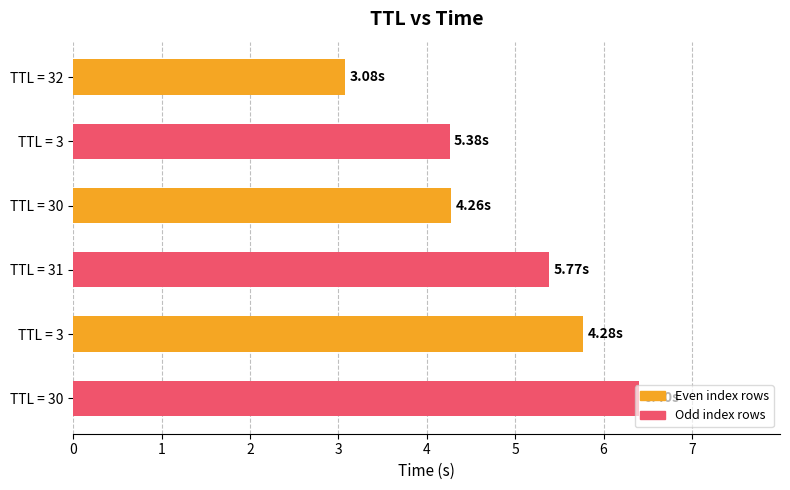

At which category is the sum across all series the highest?

TTL = 3